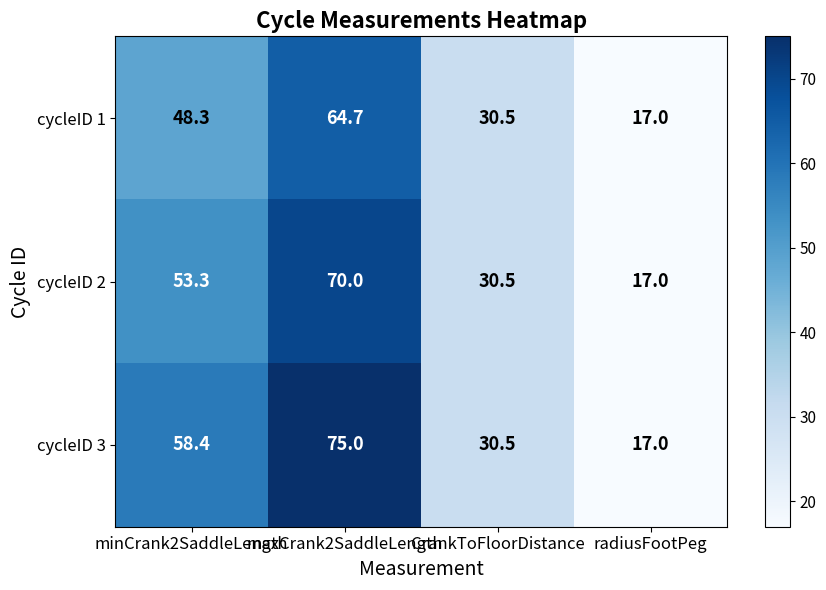

What is the average value of the cycleID 1 series?

40.1